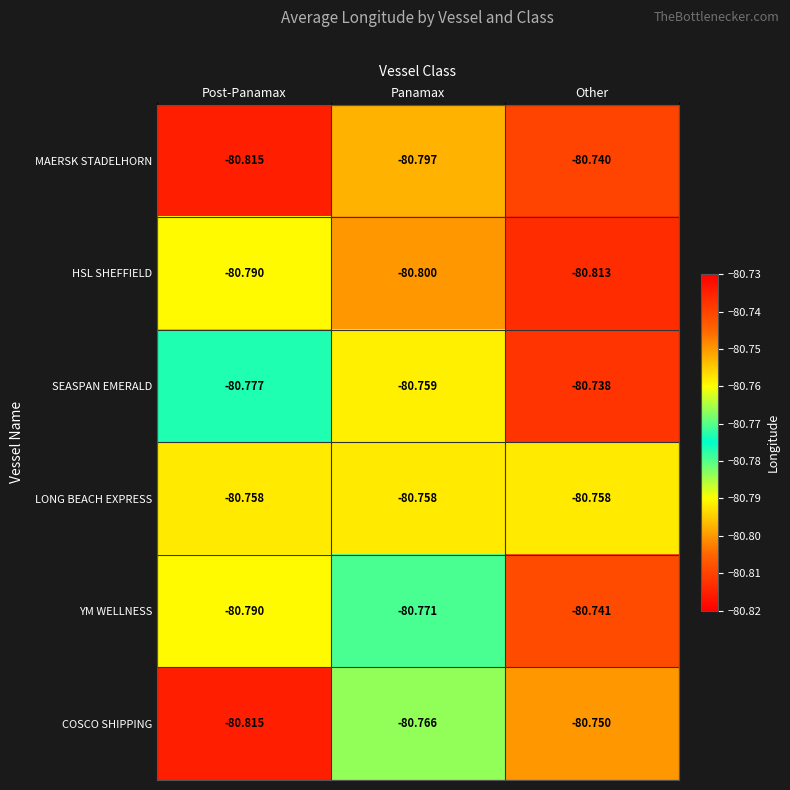

At Panamax, list the series in order from smallest to largest.

HSL SHEFFIELD, MAERSK STADELHORN, YM WELLNESS, COSCO SHIPPING, SEASPAN EMERALD, LONG BEACH EXPRESS